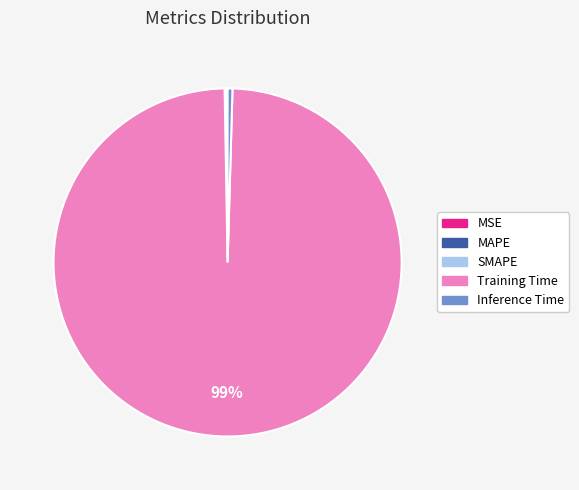

Does Training Time represent more than half of the total?

Yes